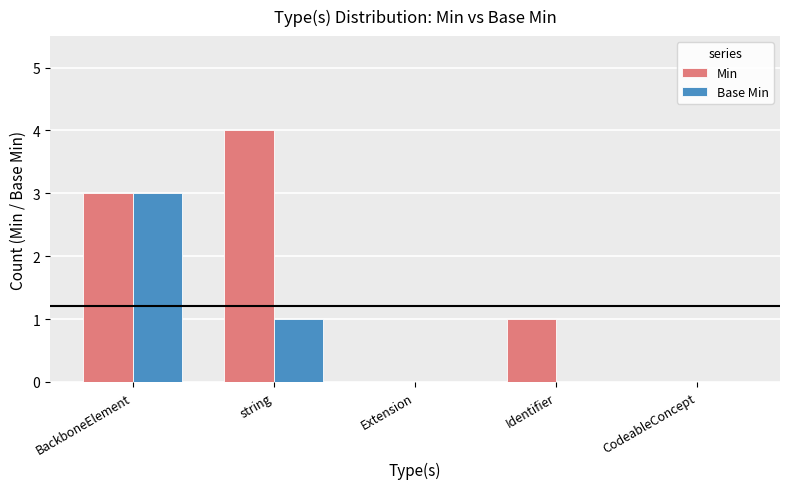

What is the sum of all Min values?

8